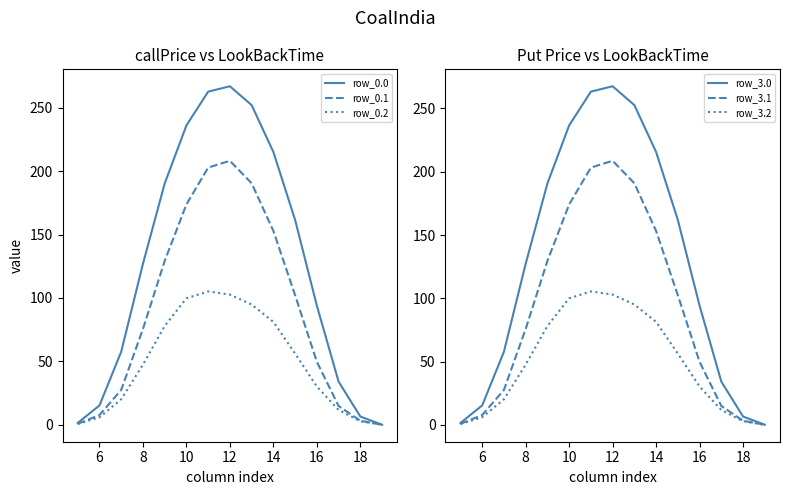

Reading left to right, transcribe all the data shown in this chart.

row_0.0: 1.5	15.3	57.7	126.9	190.2	236.0	262.6	266.8	252.0	215.1	161.5	93.9	34.1	6.5	0.1
row_0.1: 0.8	7.7	27.5	75.6	129.2	173.7	202.7	208.1	190.4	152.8	102.1	49.7	14.9	3.2	0.1
row_0.2: 0.7	6.0	20.2	47.4	77.9	99.7	105.2	102.7	94.8	81.1	56.2	30.2	11.7	2.9	0.0
row_3.0: 1.5	15.4	57.8	127.3	190.7	236.6	263.3	267.6	252.6	215.6	161.9	94.2	34.2	6.6	0.1
row_3.1: 0.8	7.7	27.6	75.8	129.6	174.2	203.3	208.7	190.9	153.2	102.4	49.8	14.9	3.2	0.1
row_3.2: 0.7	6.0	20.2	47.6	78.1	100.0	105.4	102.9	95.1	81.4	56.3	30.2	11.7	2.9	0.0